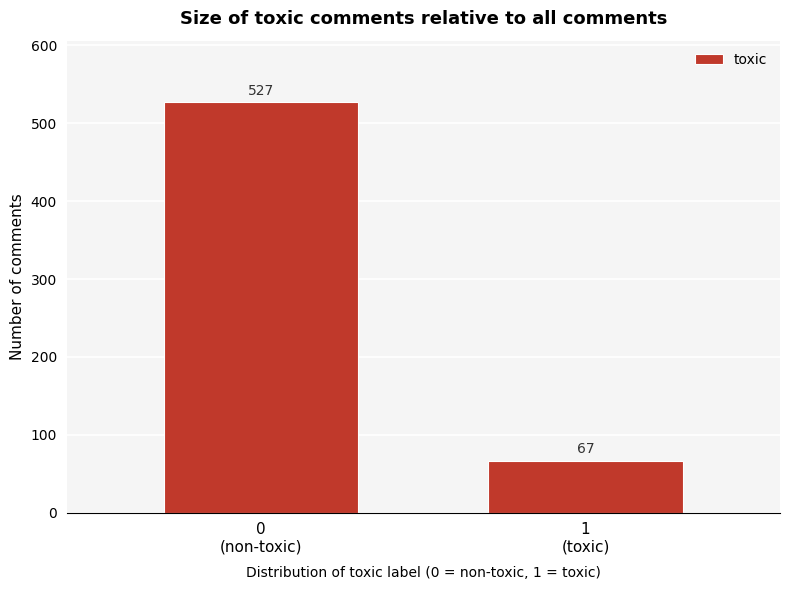

Reading left to right, extract all data points from this chart.

527	67